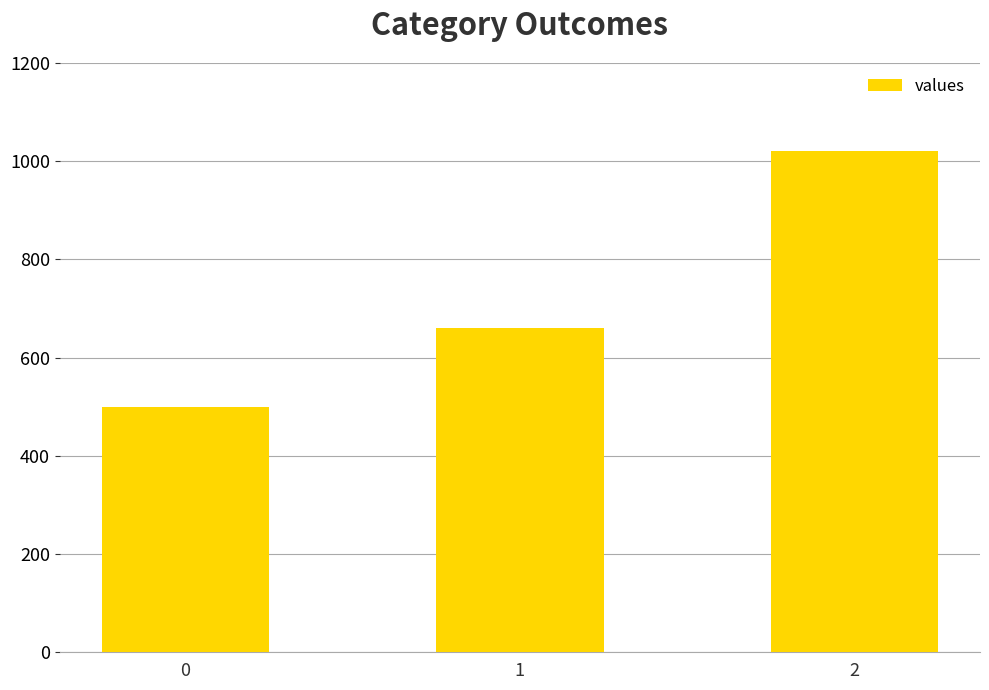

How many data points are less than 660?

1